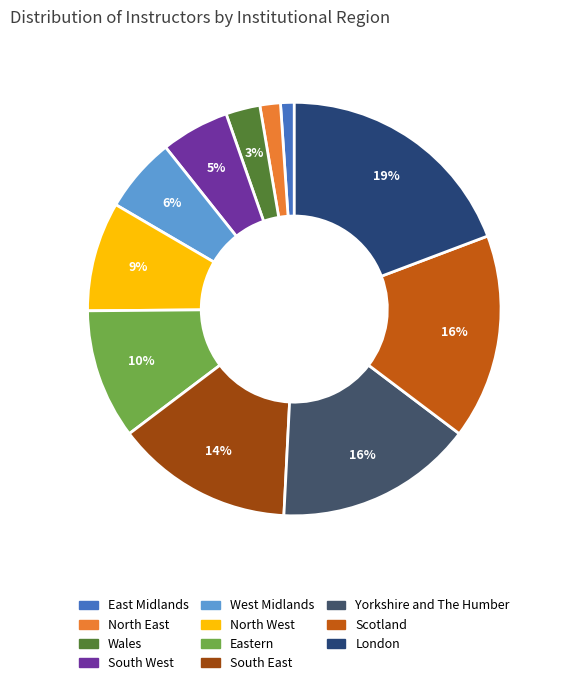

To the nearest percent, what is the average slice percentage?

9%